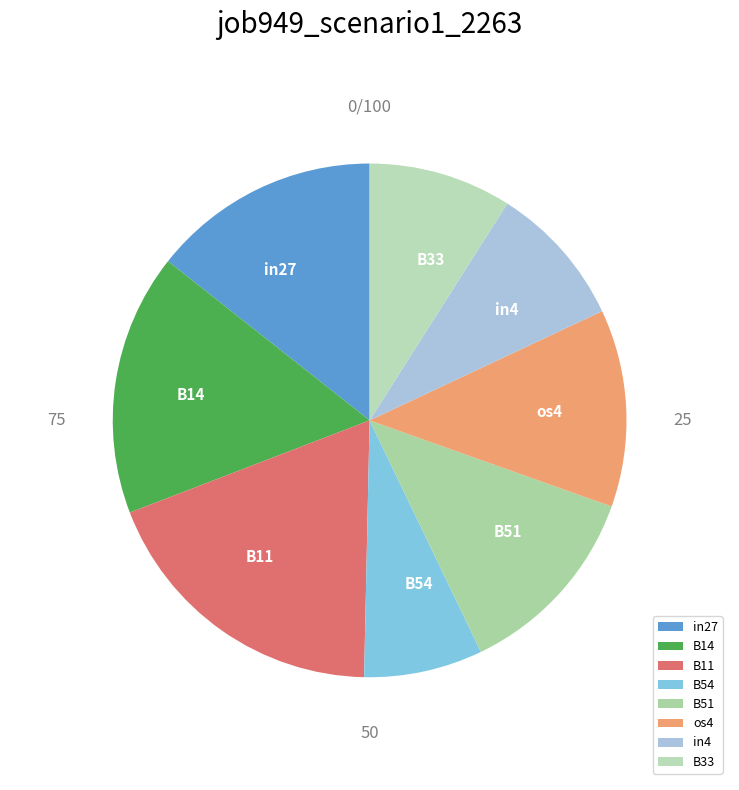

How many slices are in this pie chart?

8